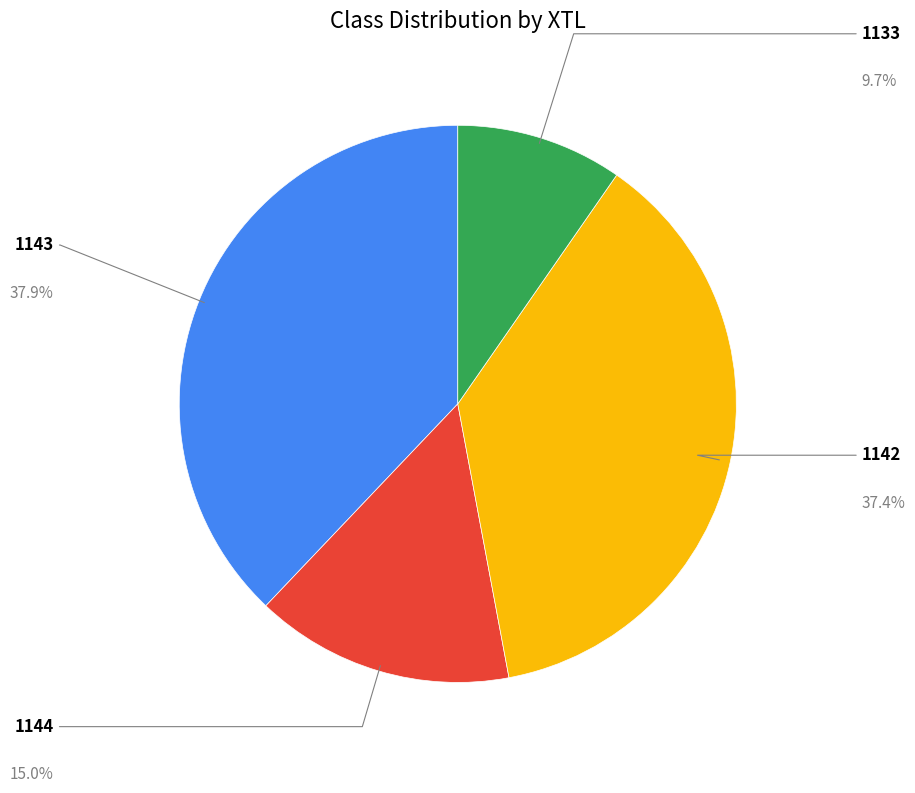

What percentage is the 1144 slice, to the nearest percent?

15%